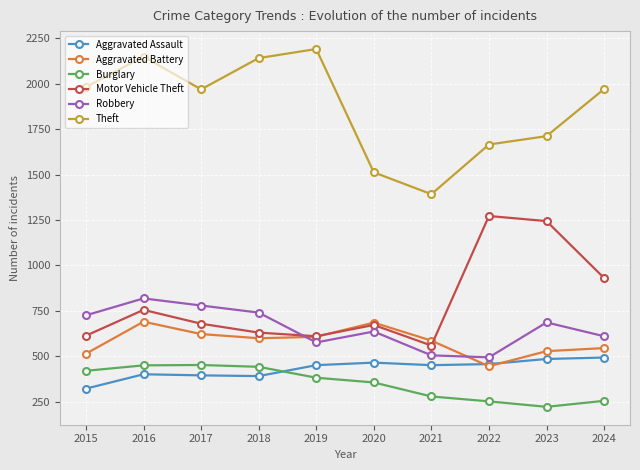

True or false: Burglary and Aggravated Battery cross at least once.

False